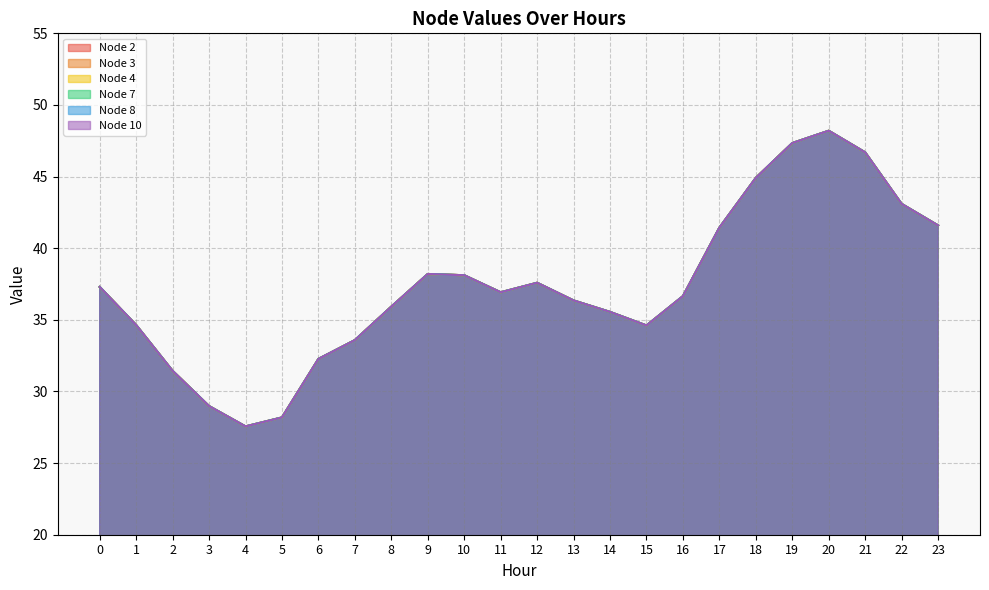

Count the number of categories in the chart.

24